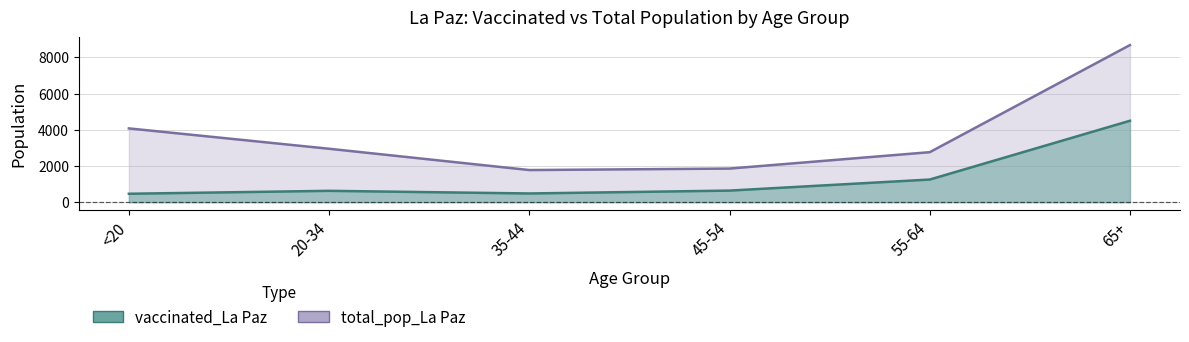

True or false: total_pop_La Paz and vaccinated_La Paz cross at least once.

False